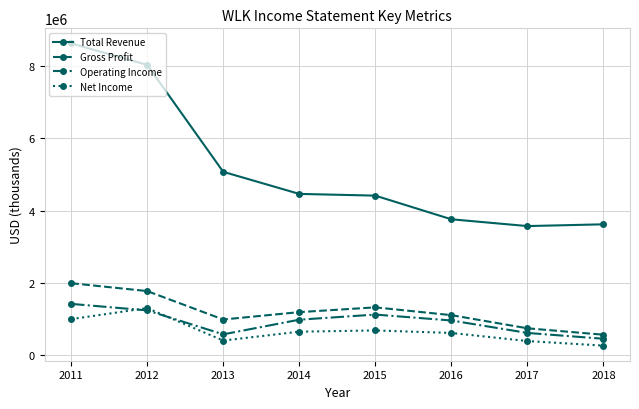

What are all the series names shown in the legend?

Total Revenue, Gross Profit, Operating Income, Net Income